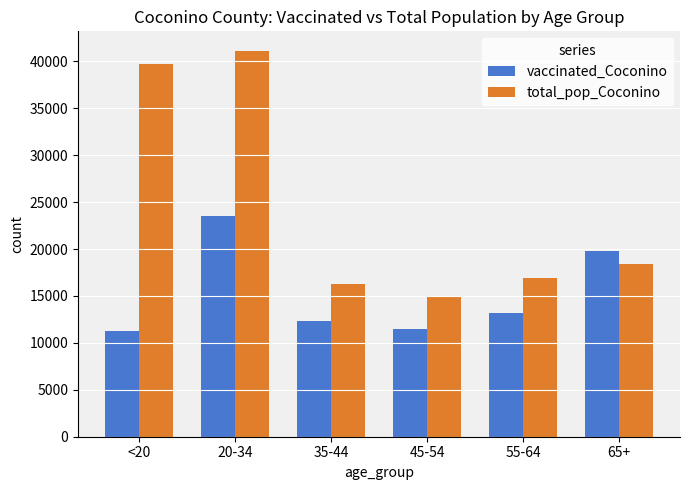

What is the difference between the highest and lowest values at 65+?

1368